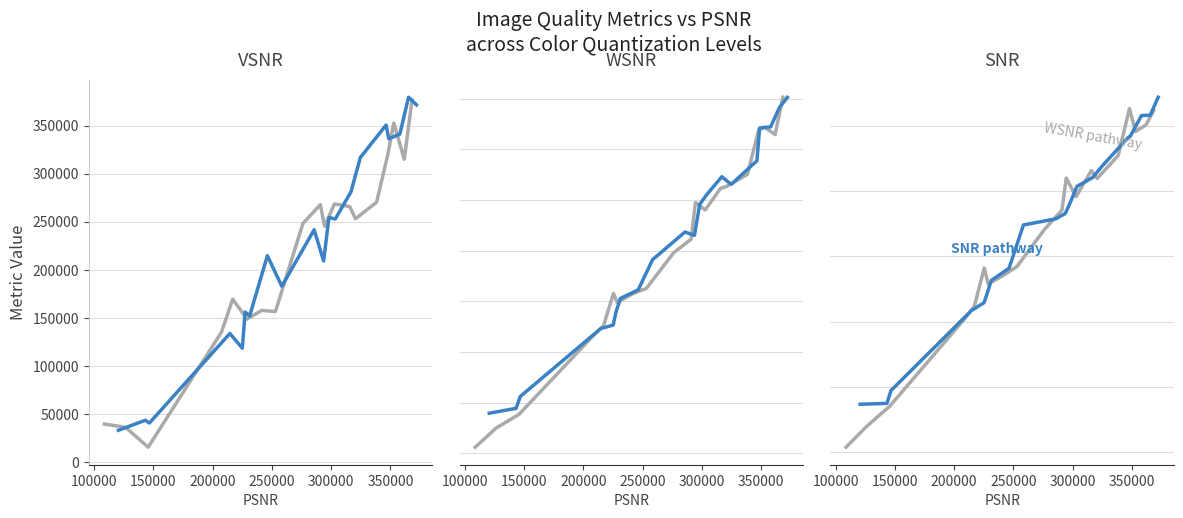

Does the chart display data point markers on the line(s)?

No